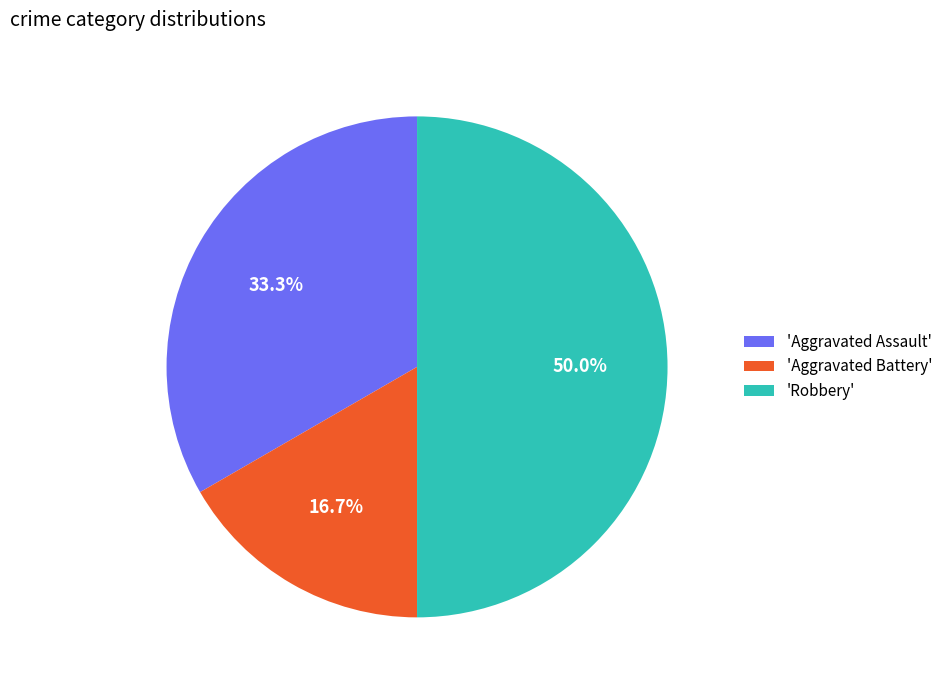

Is the sum of 'Aggravated Assault' and 'Robbery' greater than half?

Yes